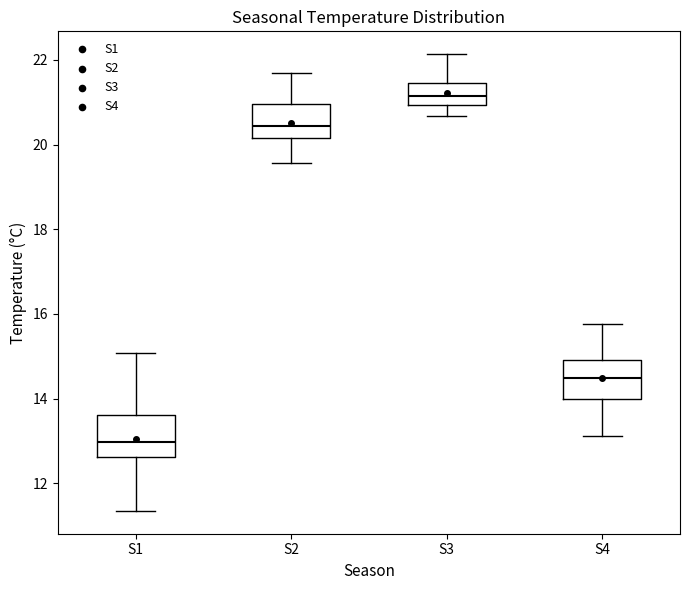

Where does the upper whisker of the box for S4 end on the y-axis? The values are not printed on the chart, so give them approximately, as read against the axis.

15.8